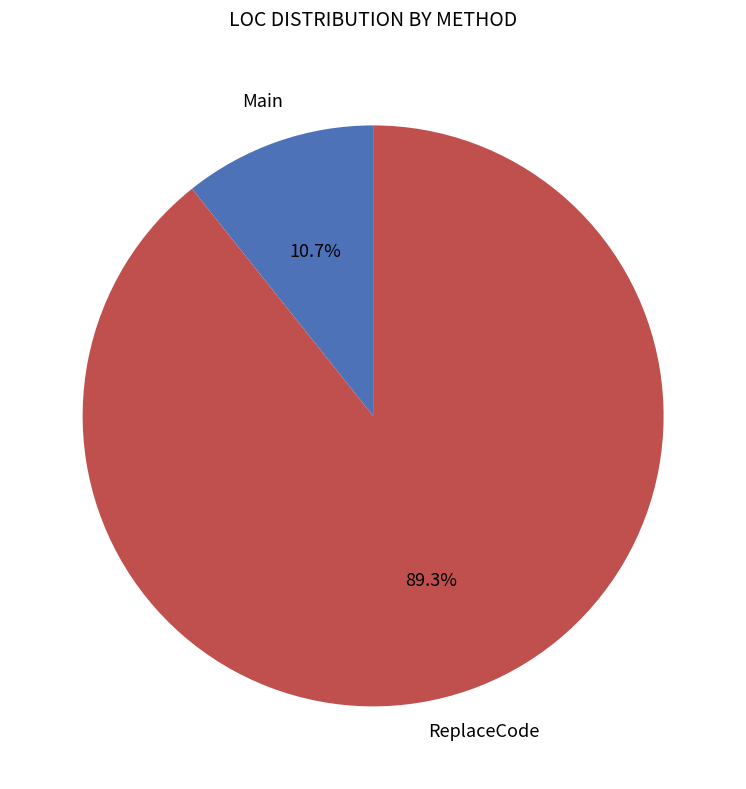

To the nearest percent, what is the difference between the largest and smallest slice percentages?

79%